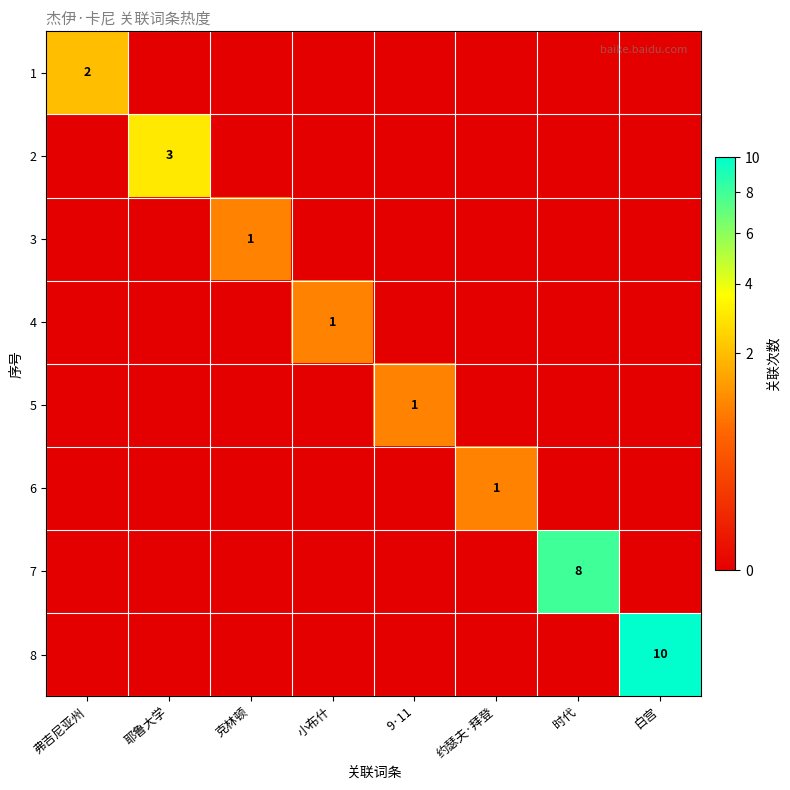

List the series in order of their peak value, highest first.

8, 7, 2, 1, 3, 4, 5, 6